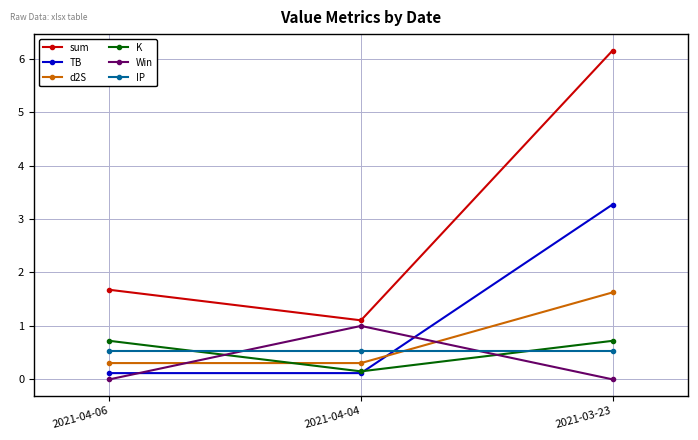

Is it true that K equals 0.7 at 2021-04-06?

True